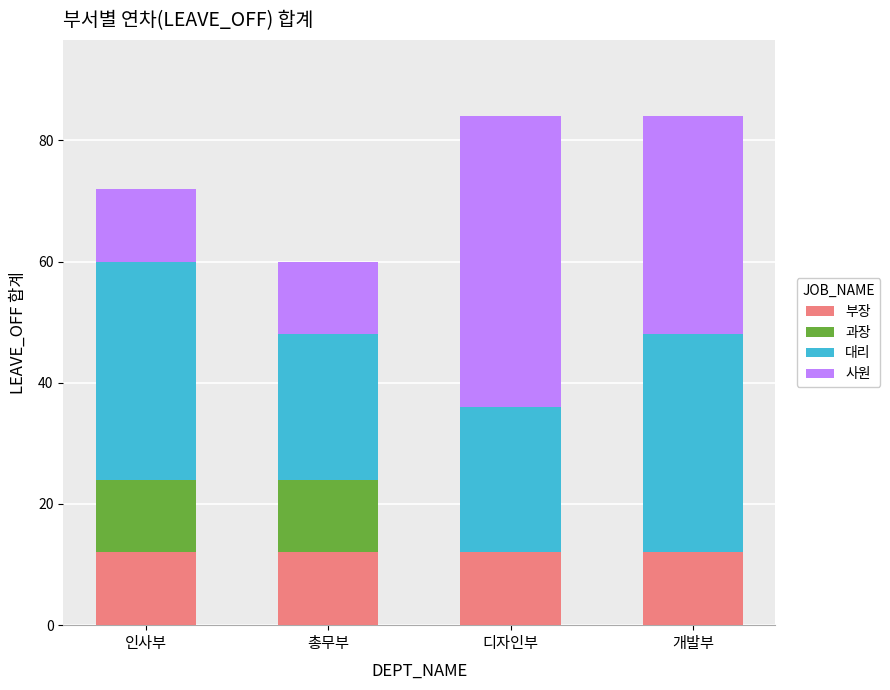

What is the total value across all series at 총무부?

60